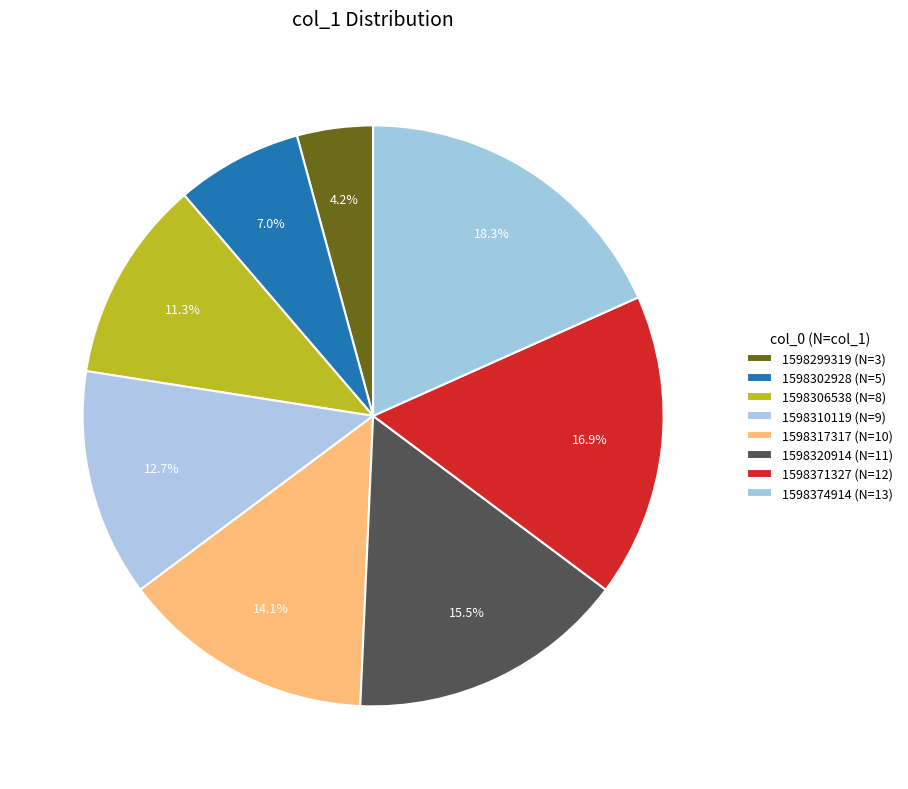

How many segments does this pie chart have?

8